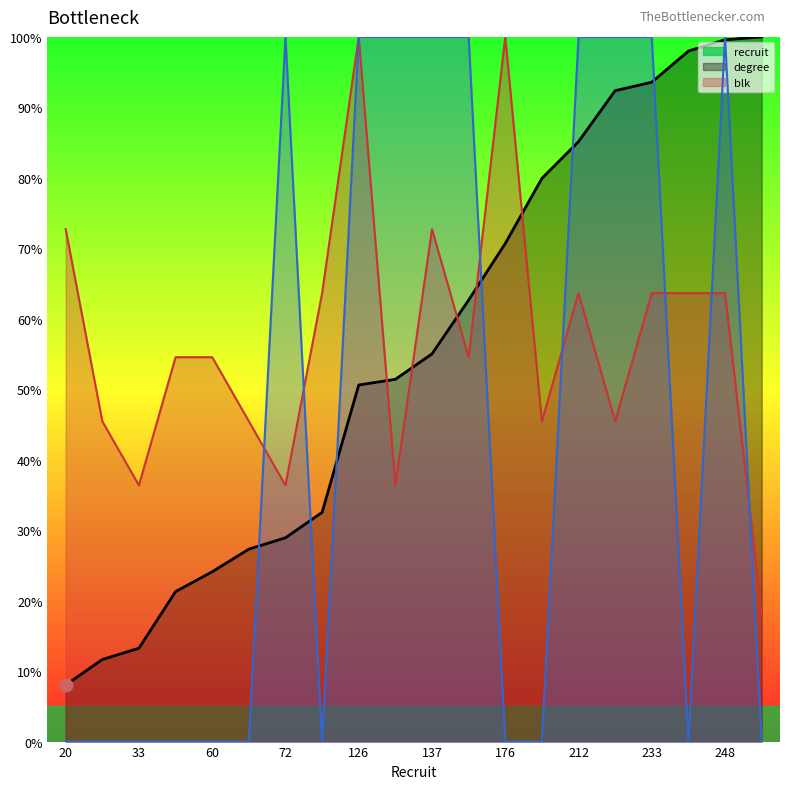

Which series has the largest Y range (max minus min)?

blk